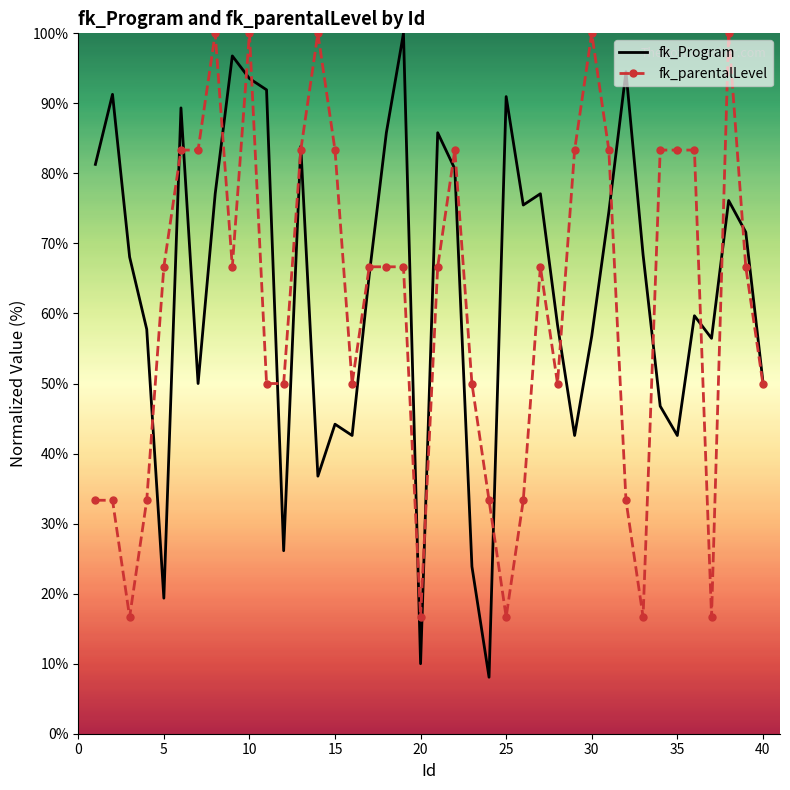

Which series has the widest spread of values?

fk_Program